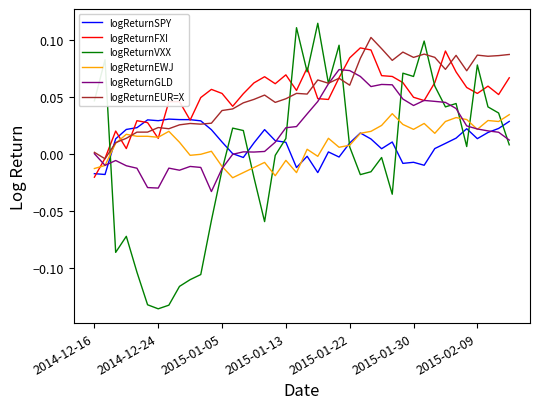

True or false: logReturnEUR=X and logReturnSPY intersect in this chart.

True